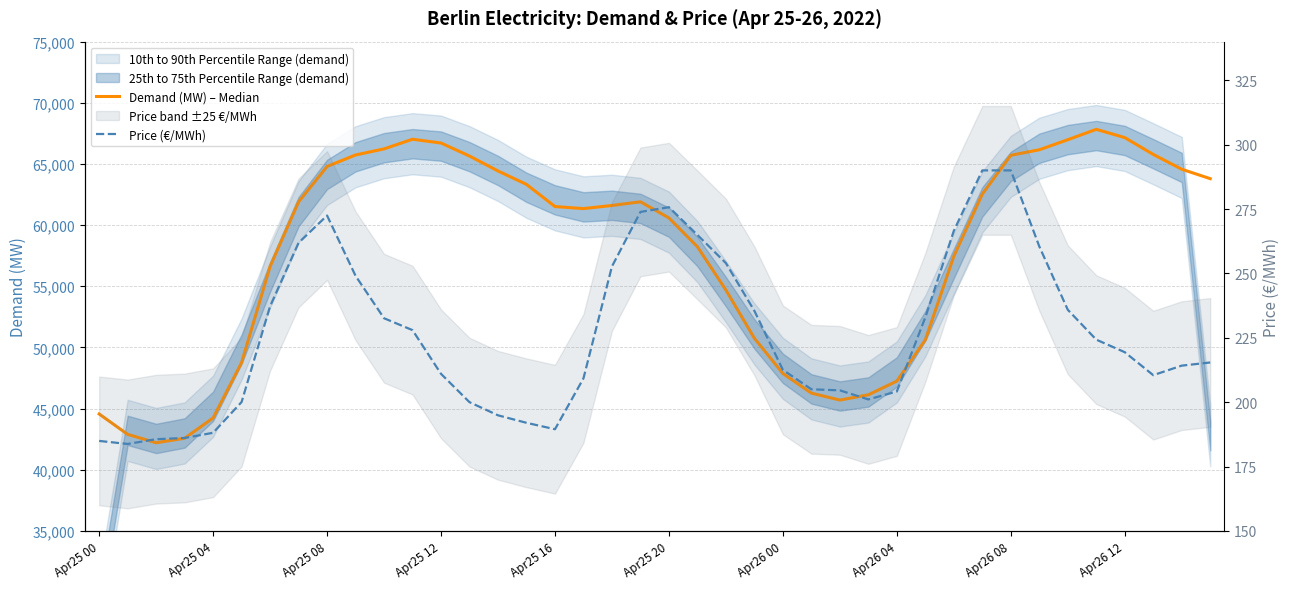

Is it true that Demand (MW) – Median equals 84822.6 at 29?

False